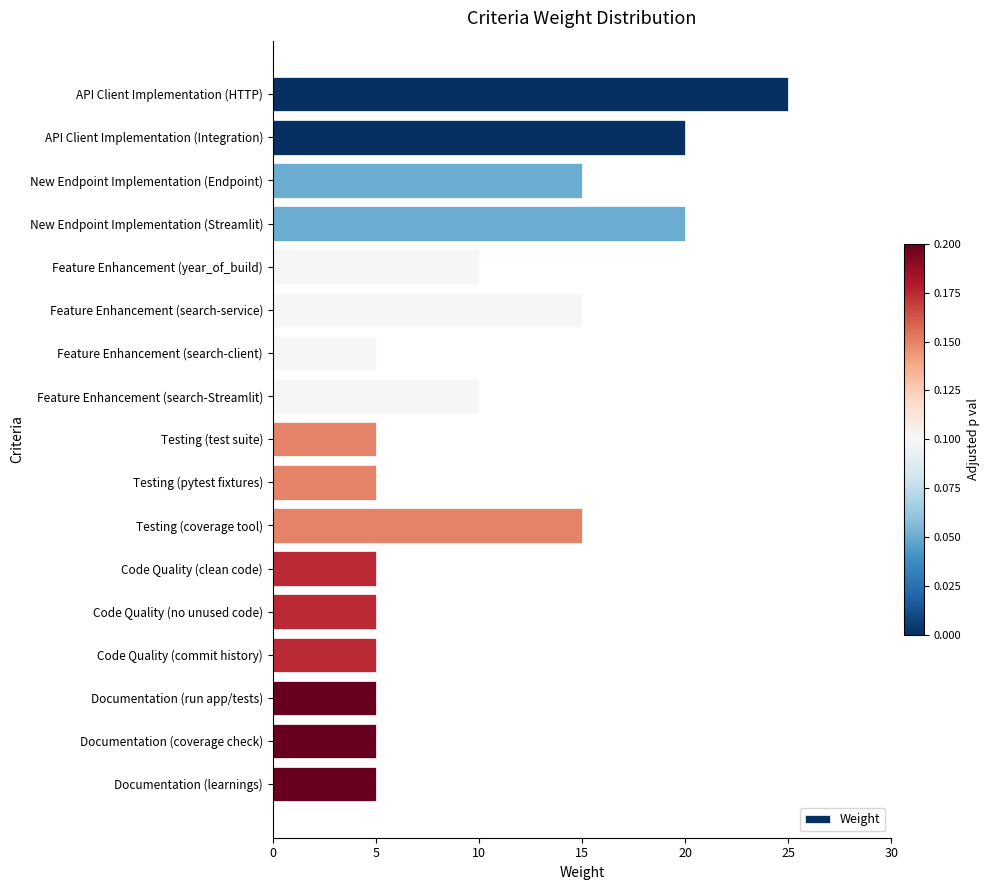

The chart shows a value of 15 at New Endpoint Implementation (Endpoint). True or false?

True